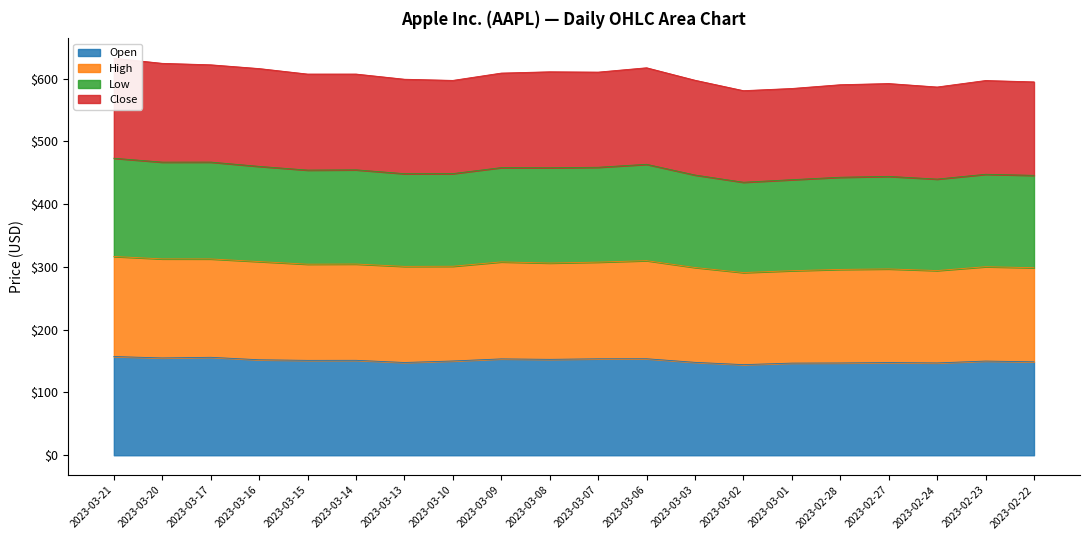

The Open series shows 56.0 at 2023-03-15. True or false?

False